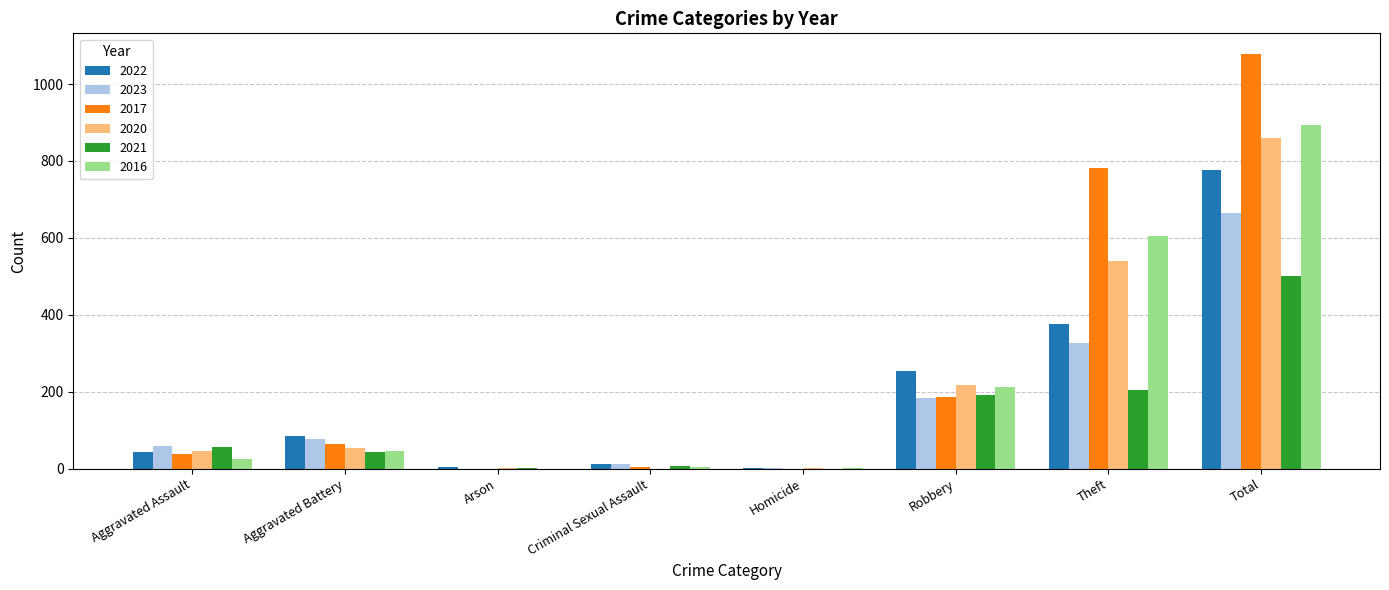

At which label does 2017 reach its peak?

Total